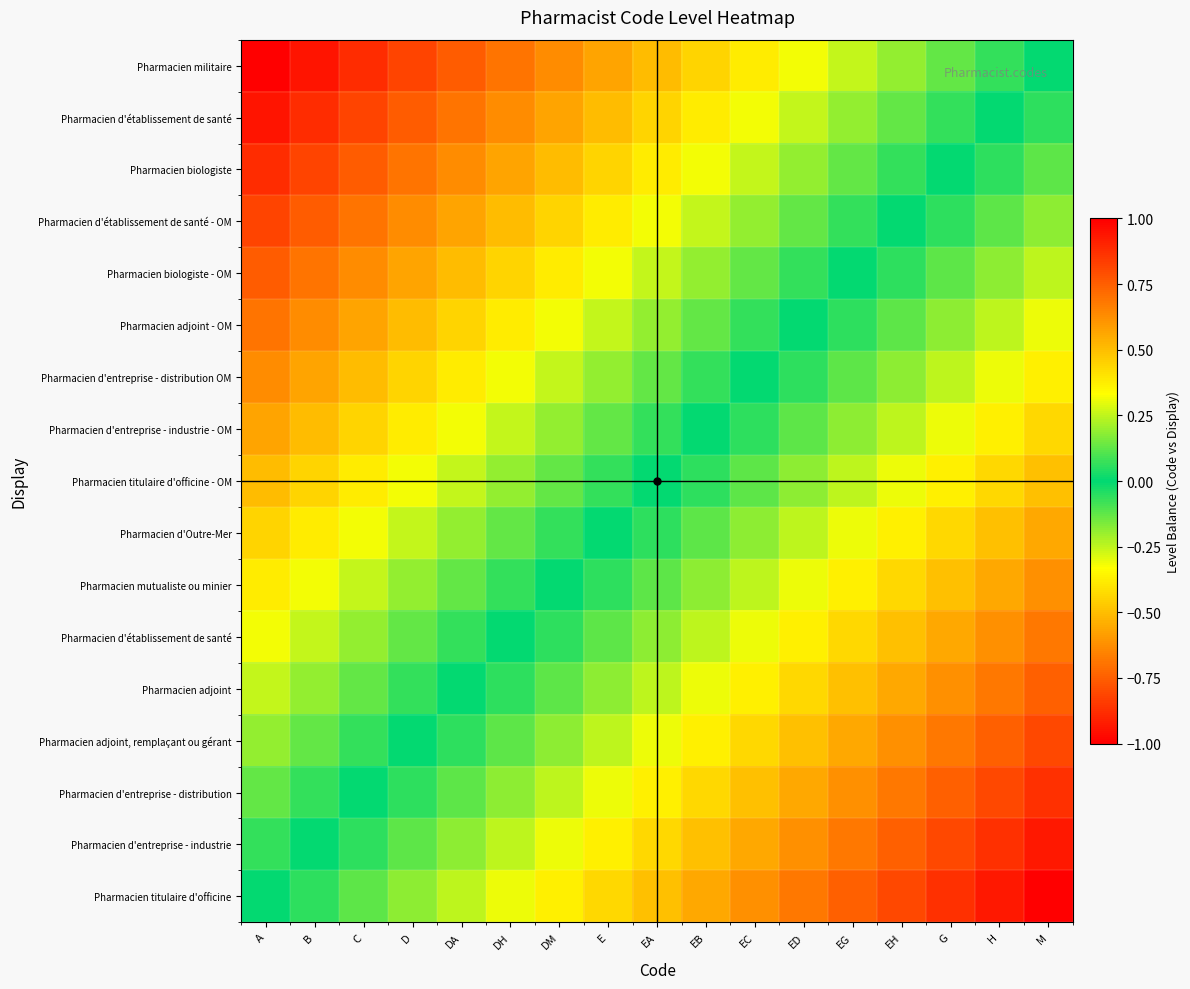

At which category does the chart reach its peak across all series?

A